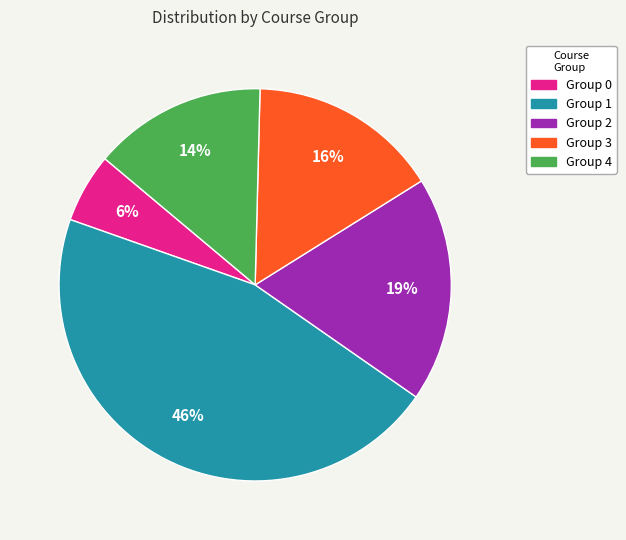

To the nearest percent, what is the difference between the largest and smallest slice percentages?

40%